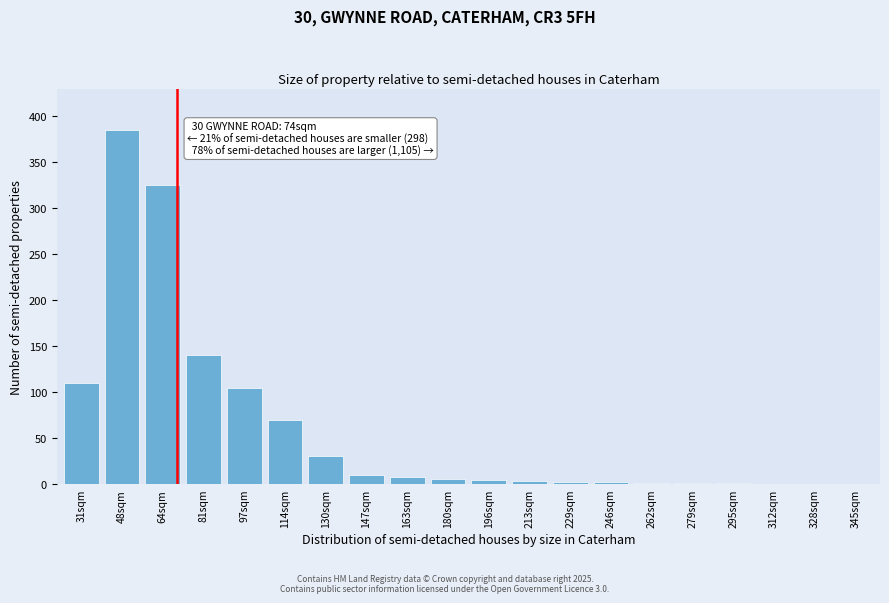

What is the ratio of the value at 114sqm to the value at 97sqm?

0.7